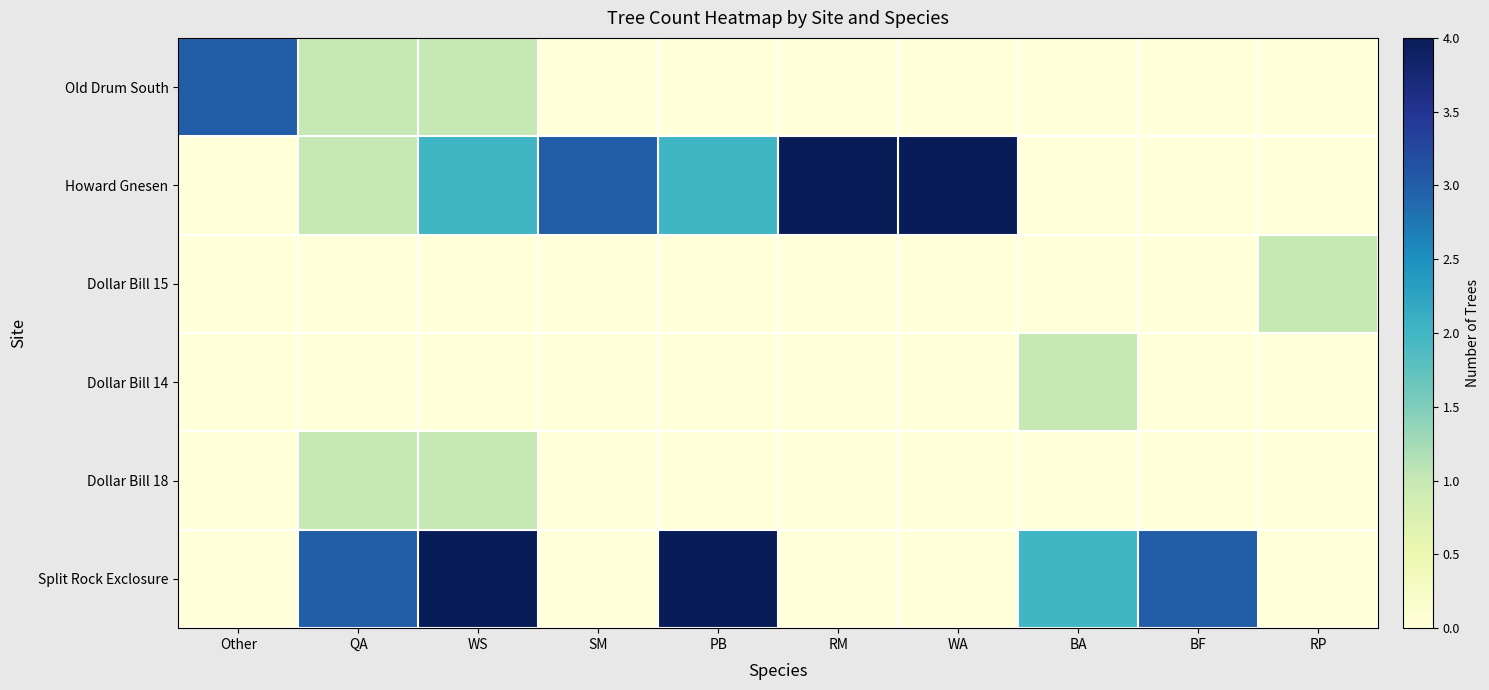

At QA, list the series in order from largest to smallest.

Split Rock Exclosure, Old Drum South, Howard Gnesen, Dollar Bill 18, Dollar Bill 15, Dollar Bill 14